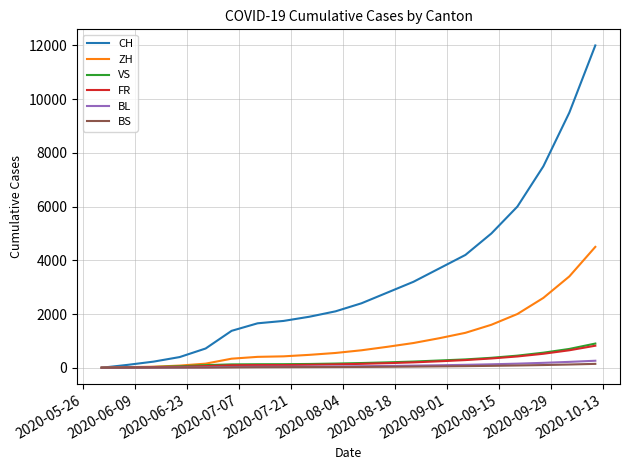

What is the difference between the second highest and second lowest values in the ZH series?

3377